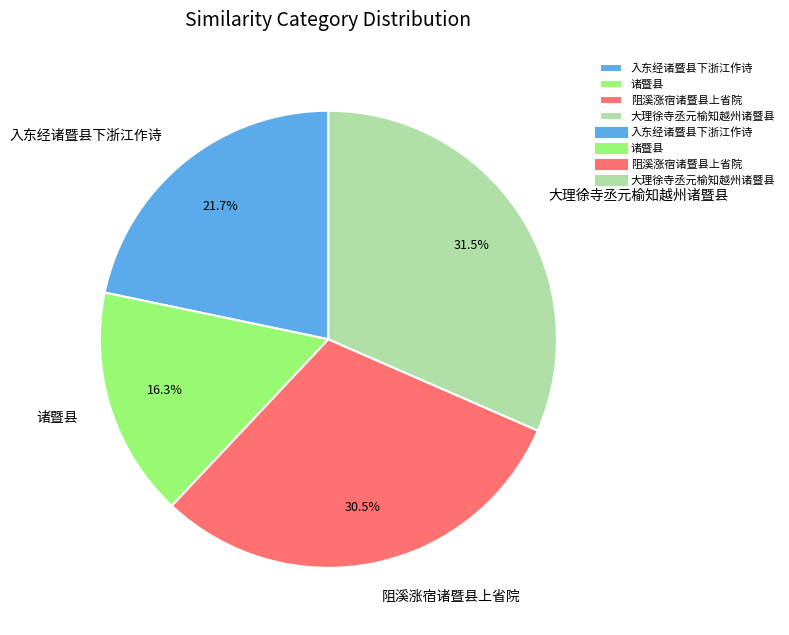

Which slice is the largest?

大理徐寺丞元榆知越州诸暨县